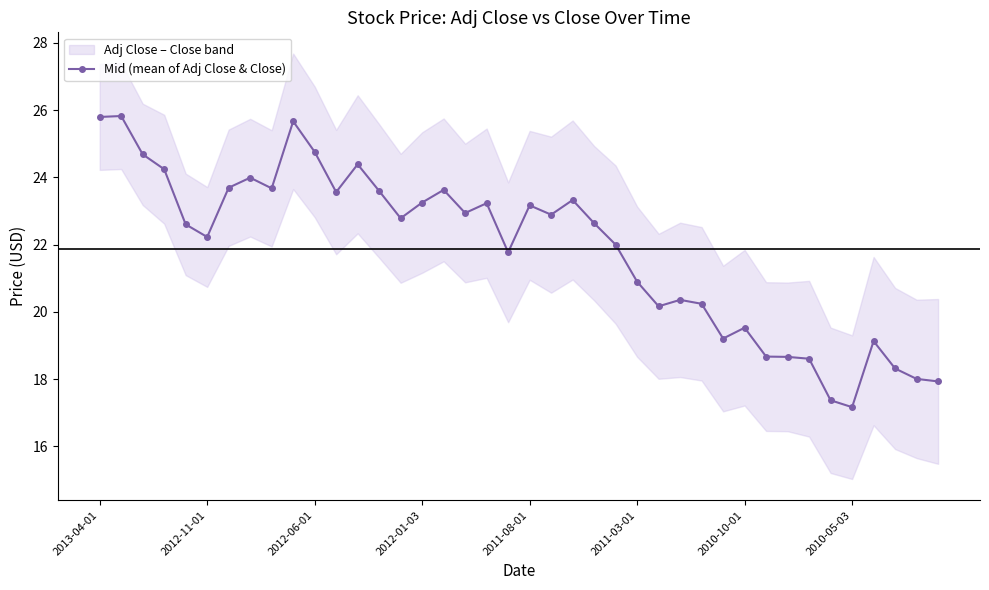

What is the highest value of the Mid (mean of Adj Close & Close) series?

25.8